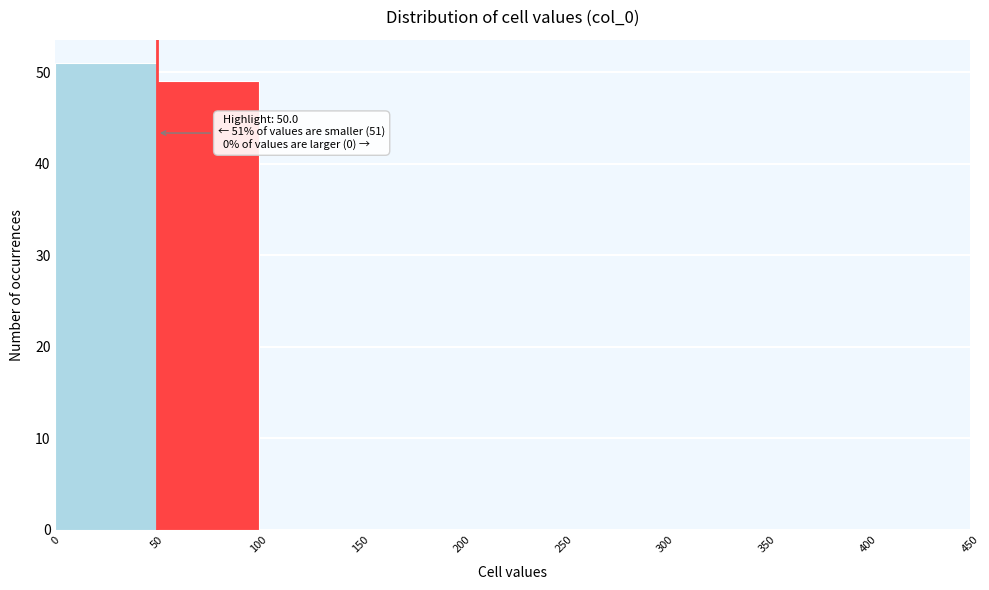

Over which range of the x-axis is the bar tallest?

0 to 50